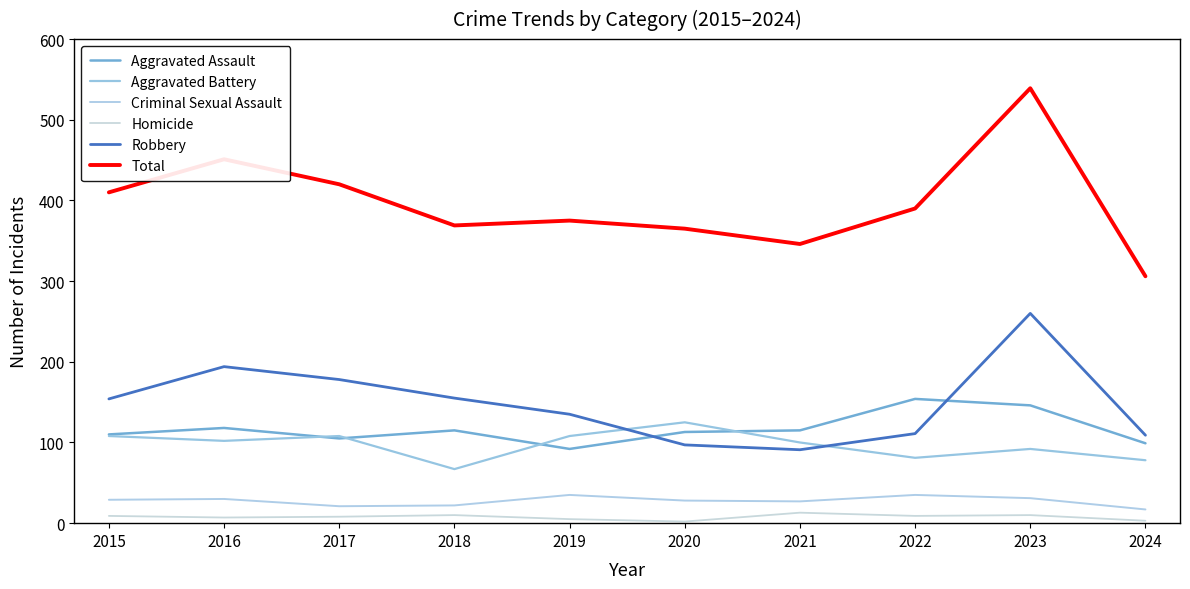

How many interior local peaks does the Total series have?

3